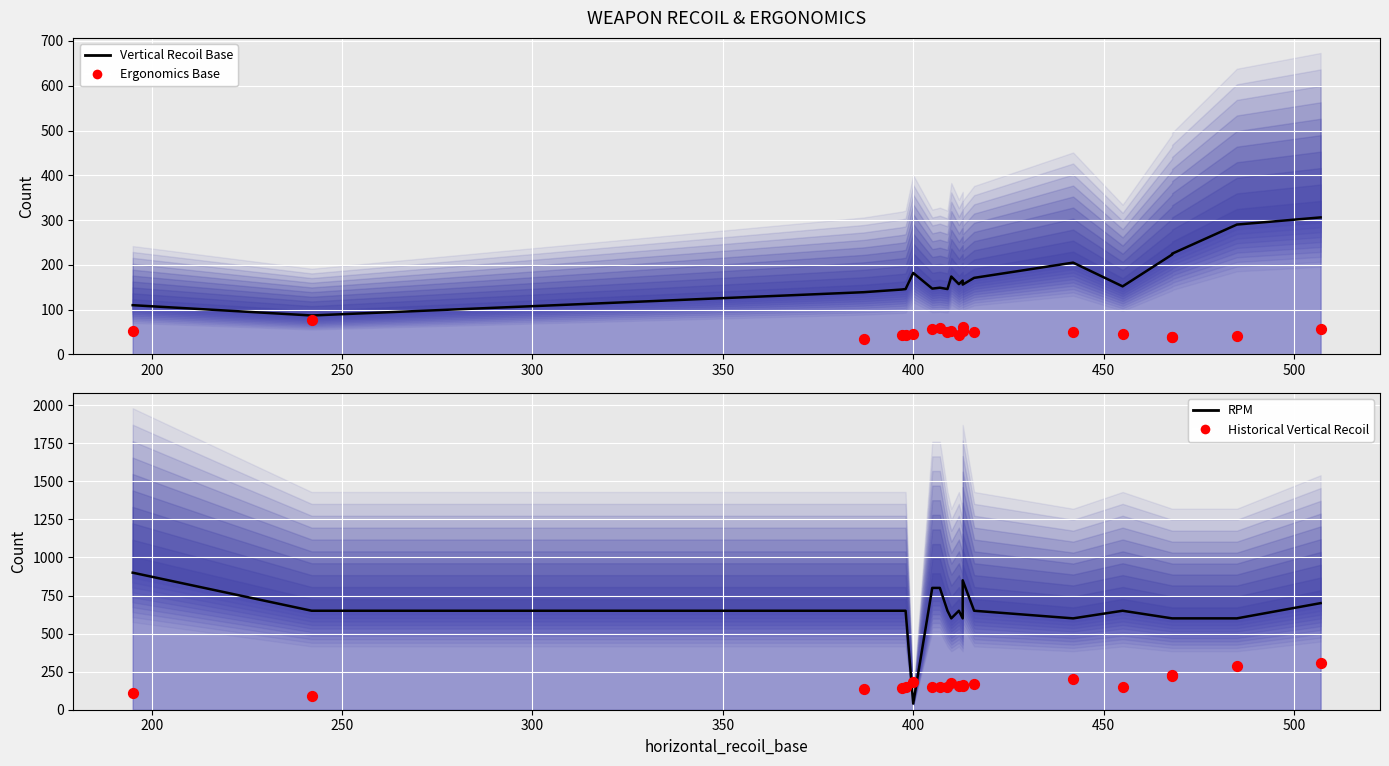

Which series has the largest total across all categories?

rpm (mean)